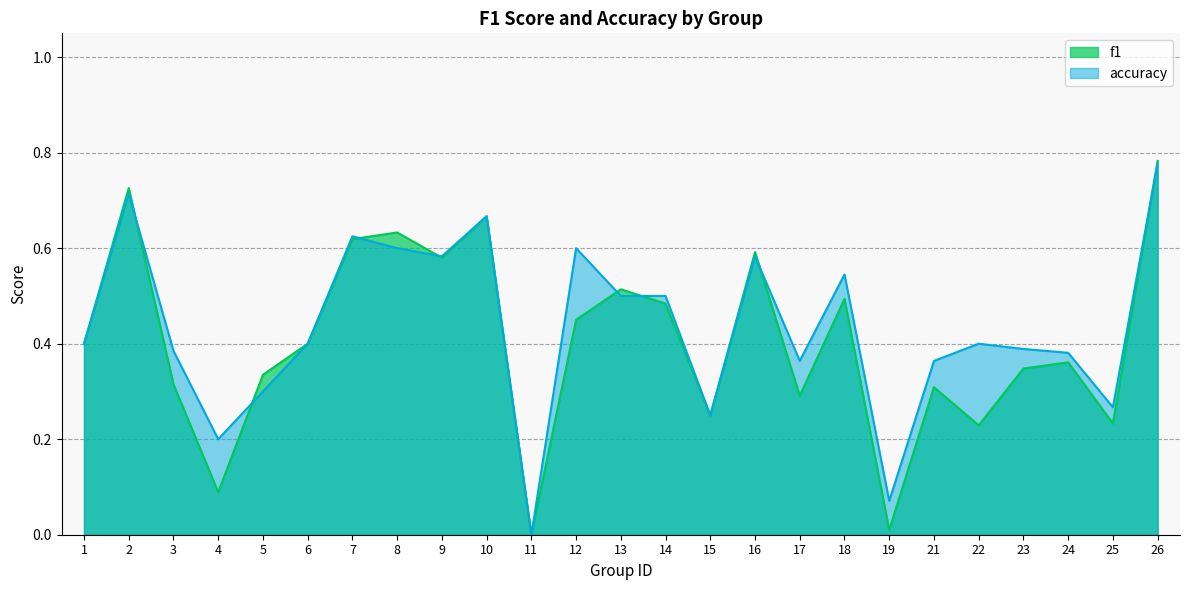

At which label is accuracy closest to 0?

11